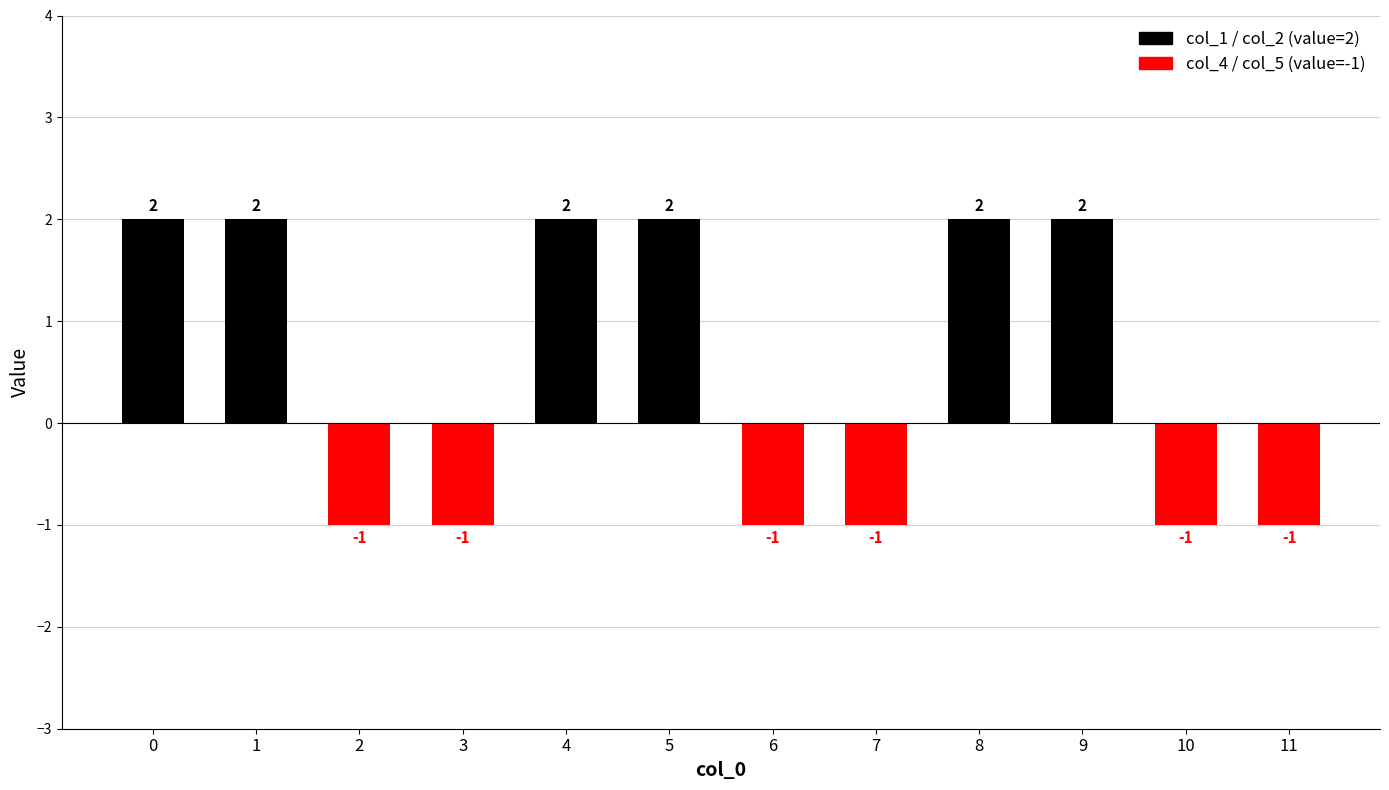

Count the number of categories in the chart.

12